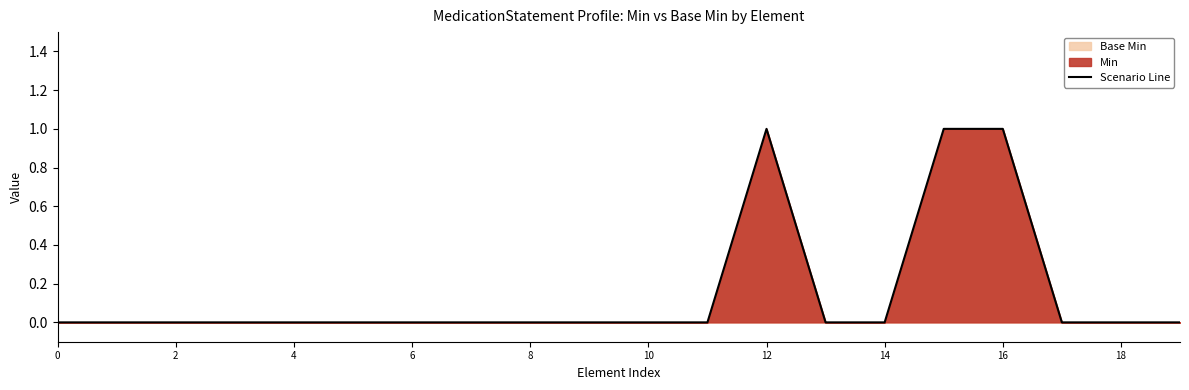

Is it true that the value at 11 is -1?

False